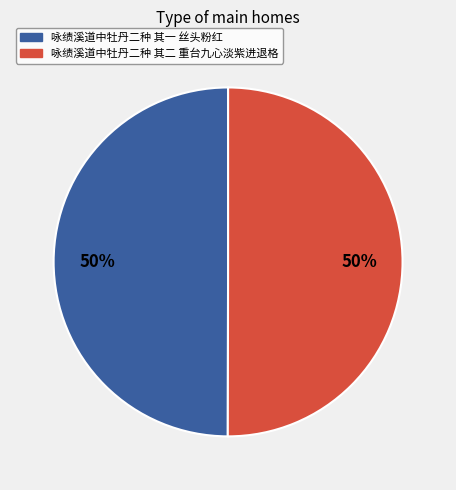

To the nearest percent, what percentage of the pie is 咏绩溪道中牡丹二种 其二 重台九心淡紫进退格?

50%